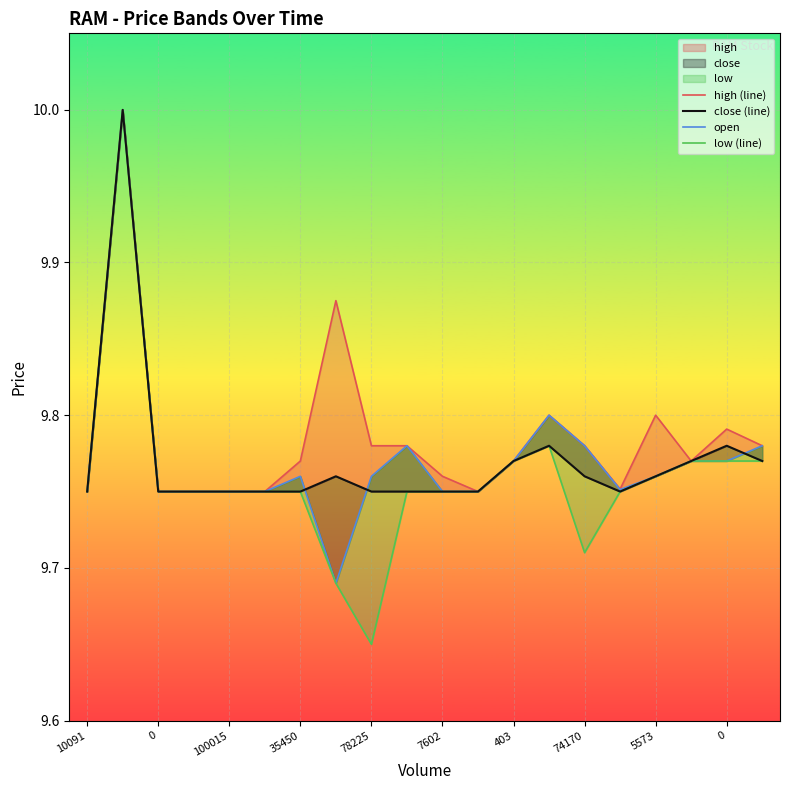

What is the smallest value displayed?

9.6